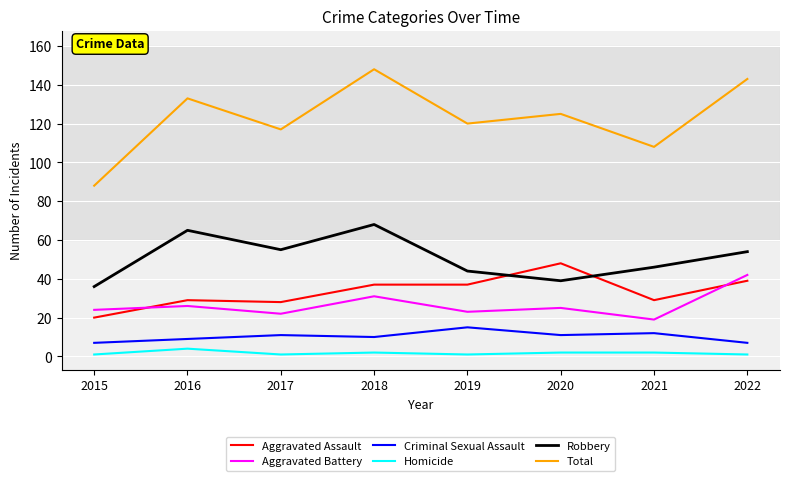

Is it true that Aggravated Battery equals 42 at 2022?

True